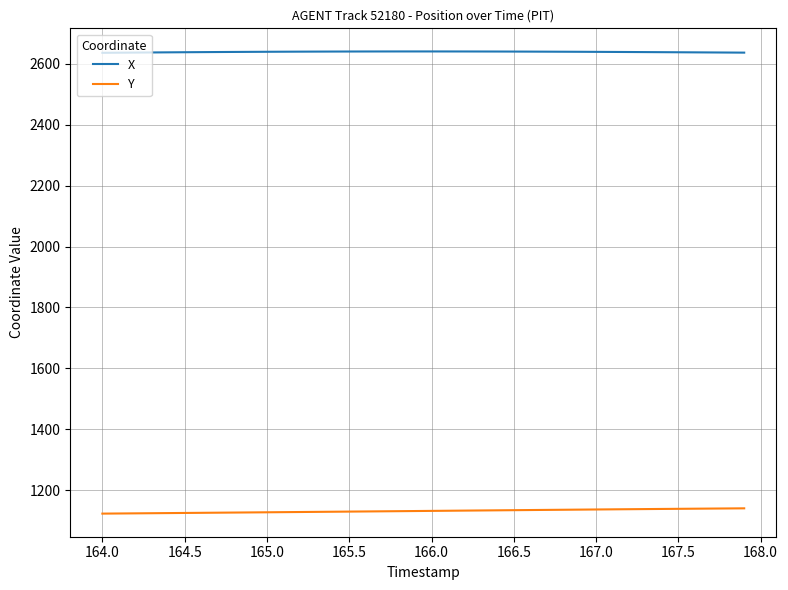

True or false: Y and X cross at least once.

False